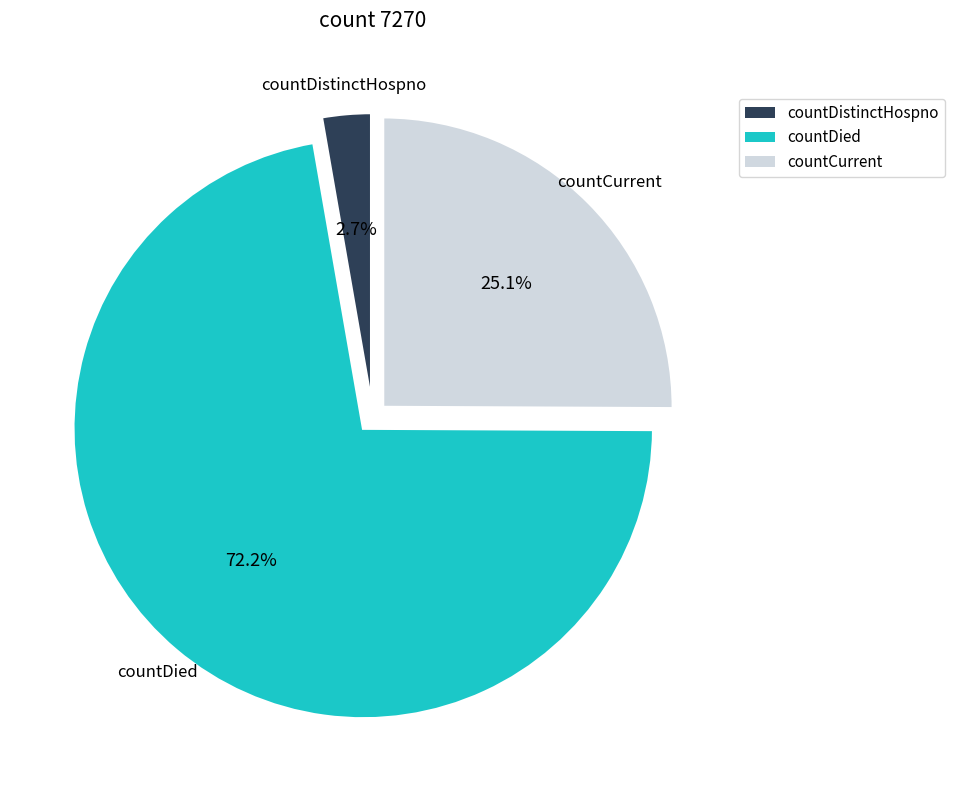

Count the number of slices in the pie.

3